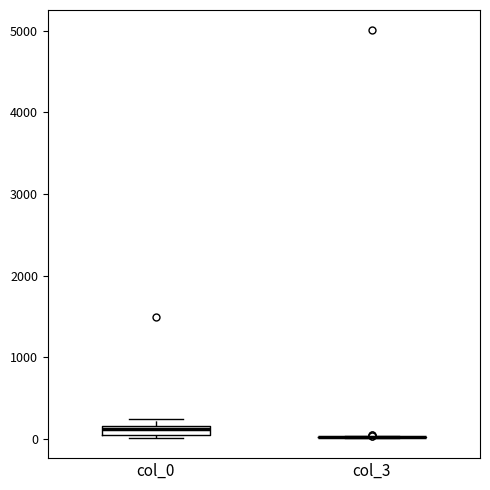

Which box is the tallest, from its lower edge to its upper edge?

col_0